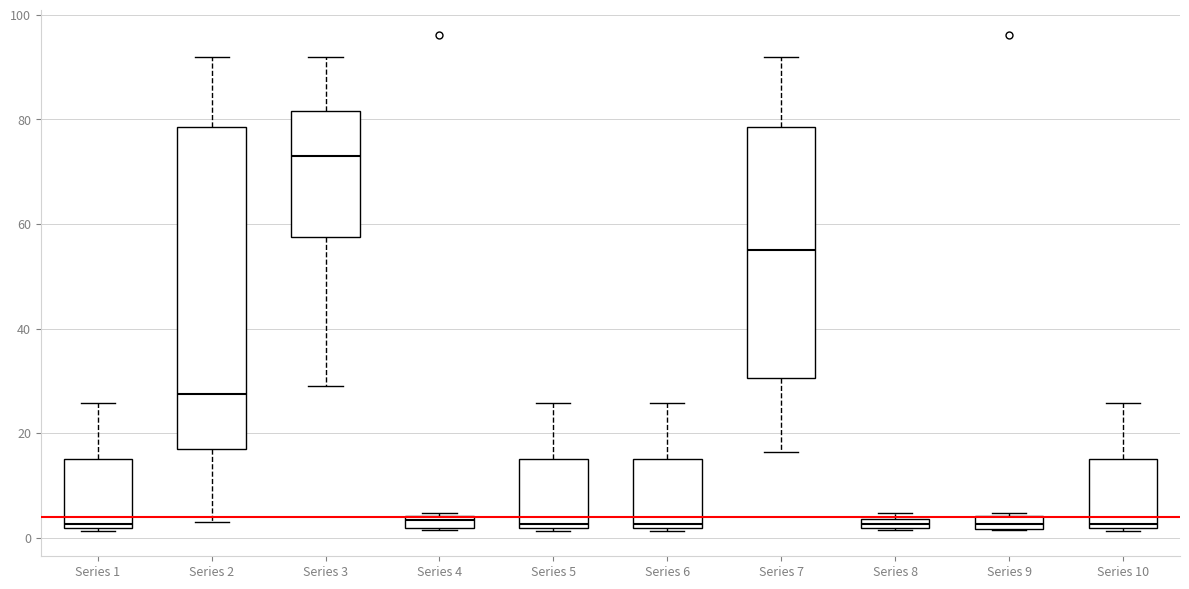

Where is the lower edge of the box for Series 2 on the y-axis? The values are not printed on the chart, so give them approximately, as read against the axis.

18